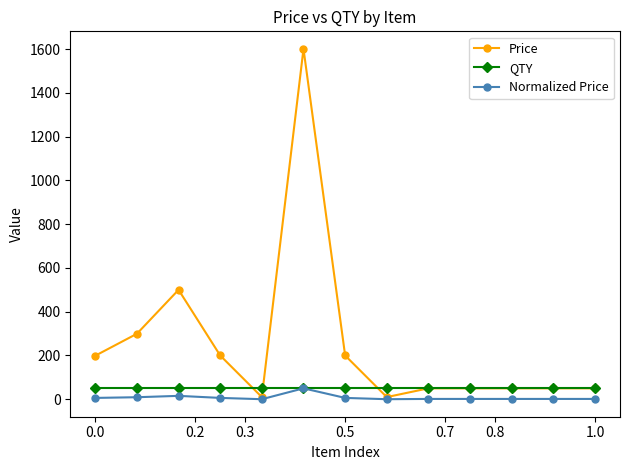

What is the difference between the maximum and minimum values in the Normalized Price series?

49.7